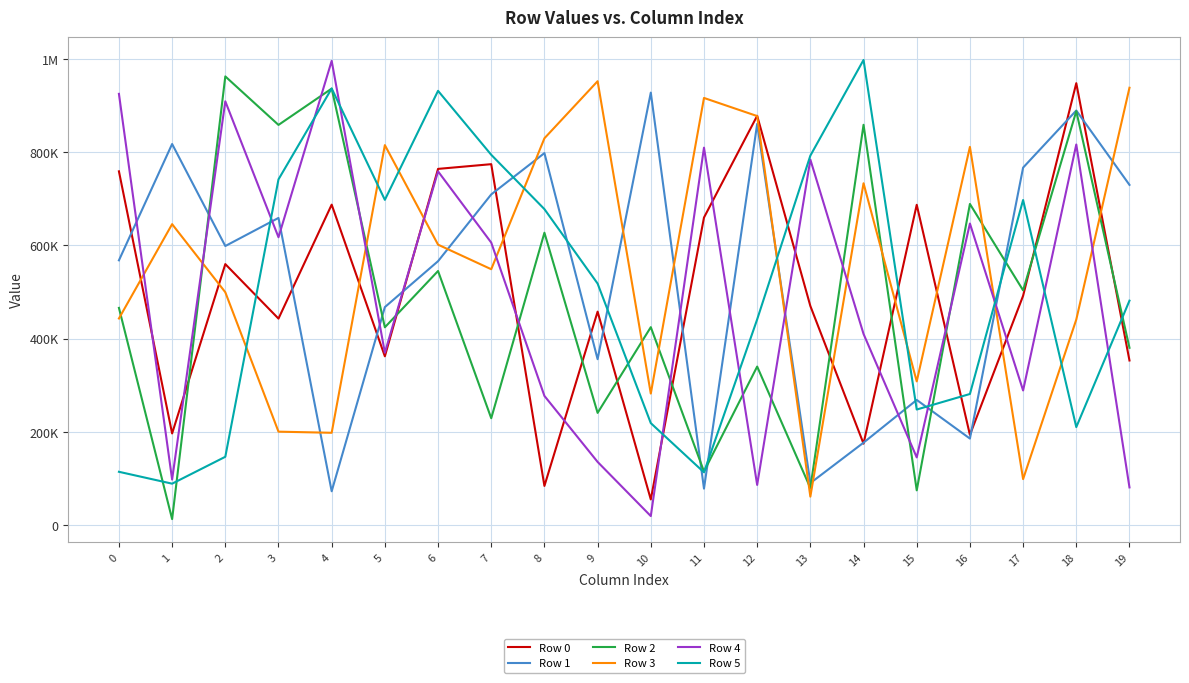

The Row 5 series shows 58696 at 0. True or false?

False